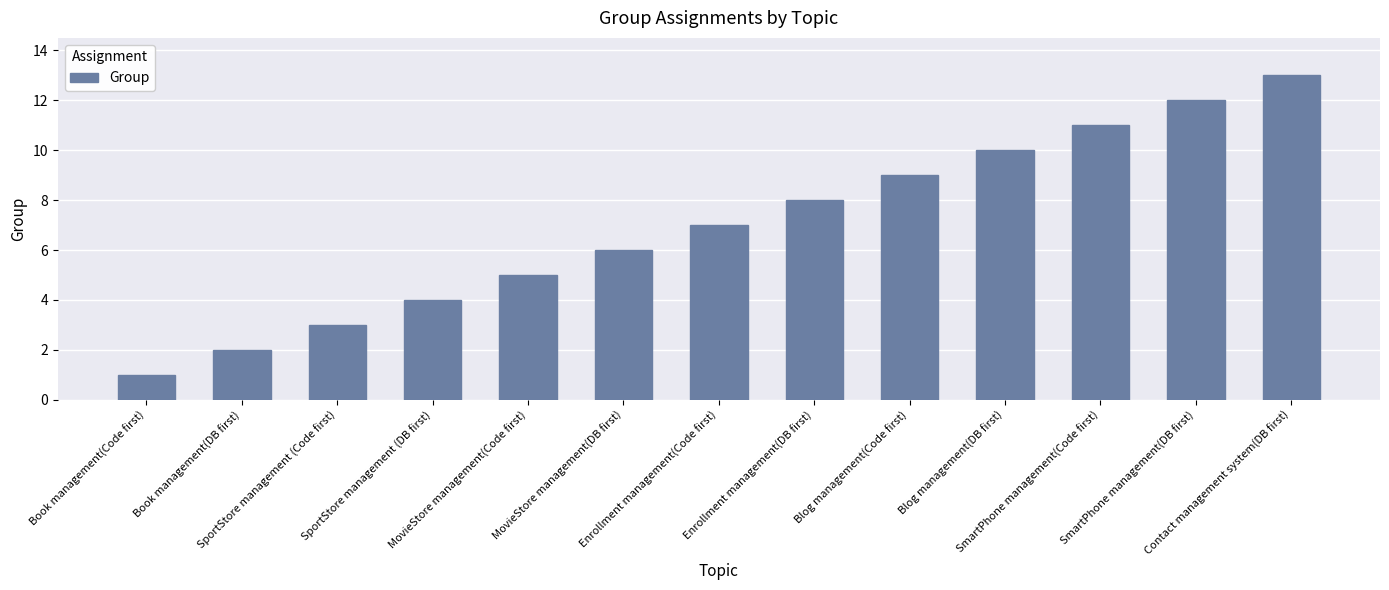

True or false: the data shows 11 at SmartPhone management(Code first).

True